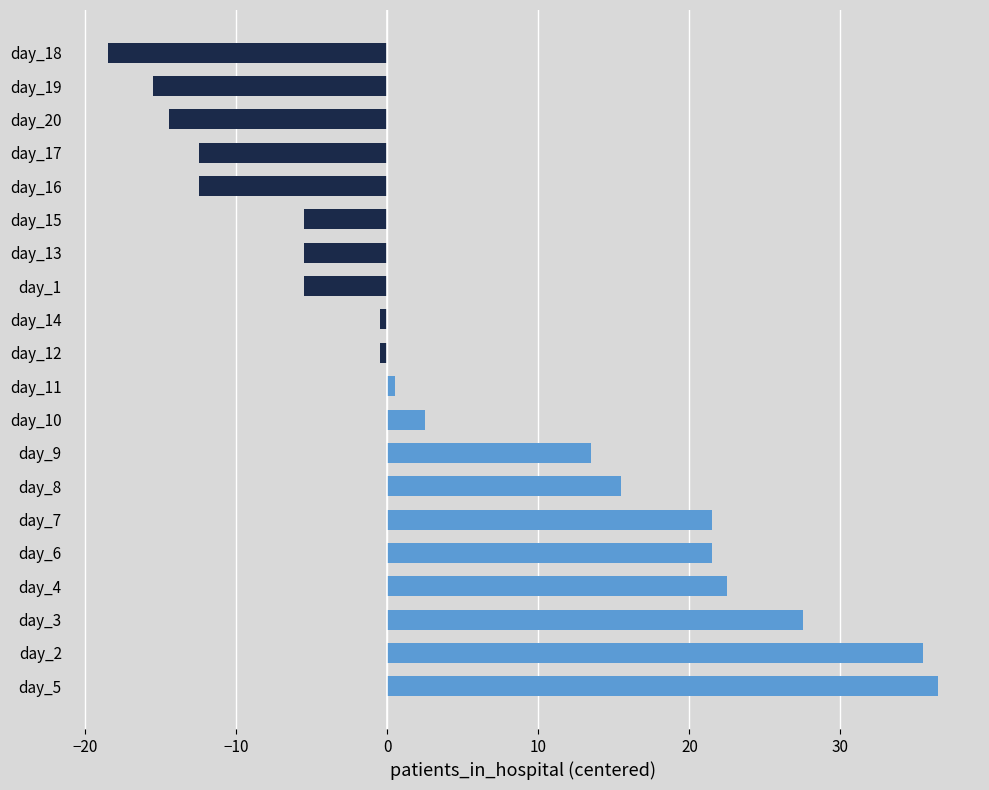

What is the smallest value displayed?

-18.5